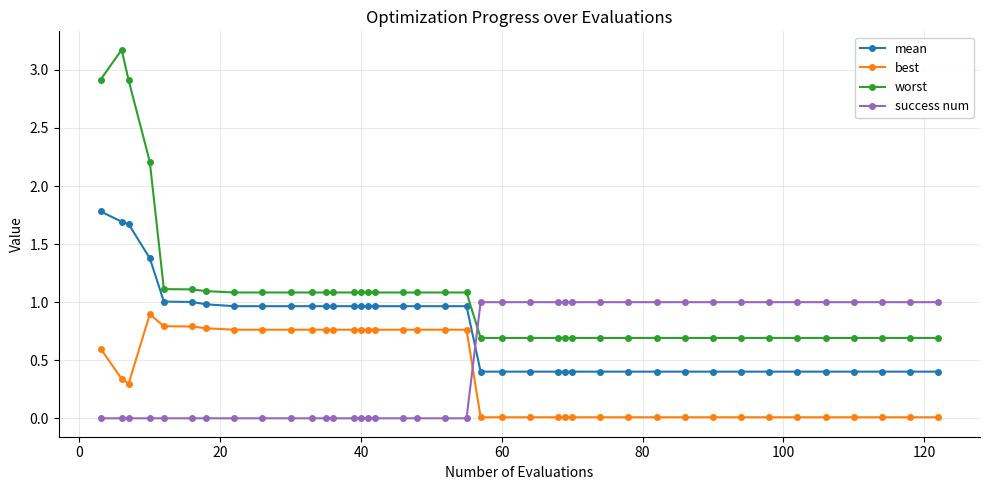

Which series has the largest total across all categories?

worst